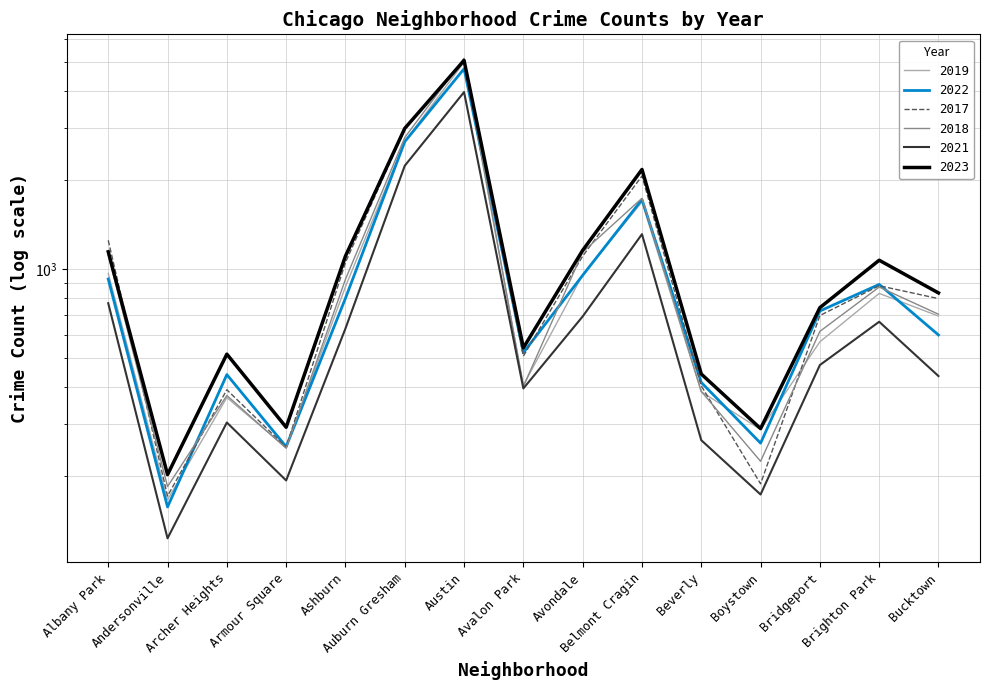

How many values in the 2021 series exceed 474?

7